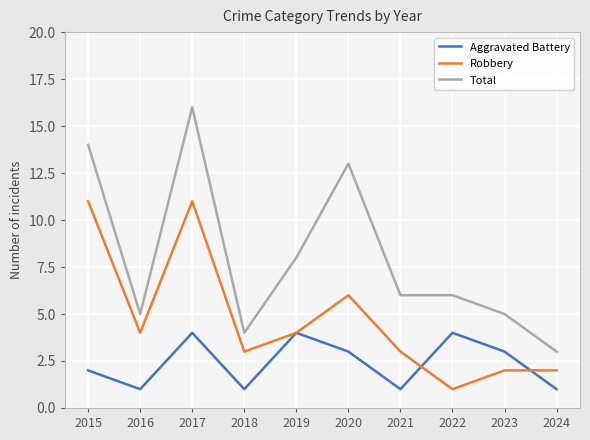

What is the maximum value shown in the chart?

16